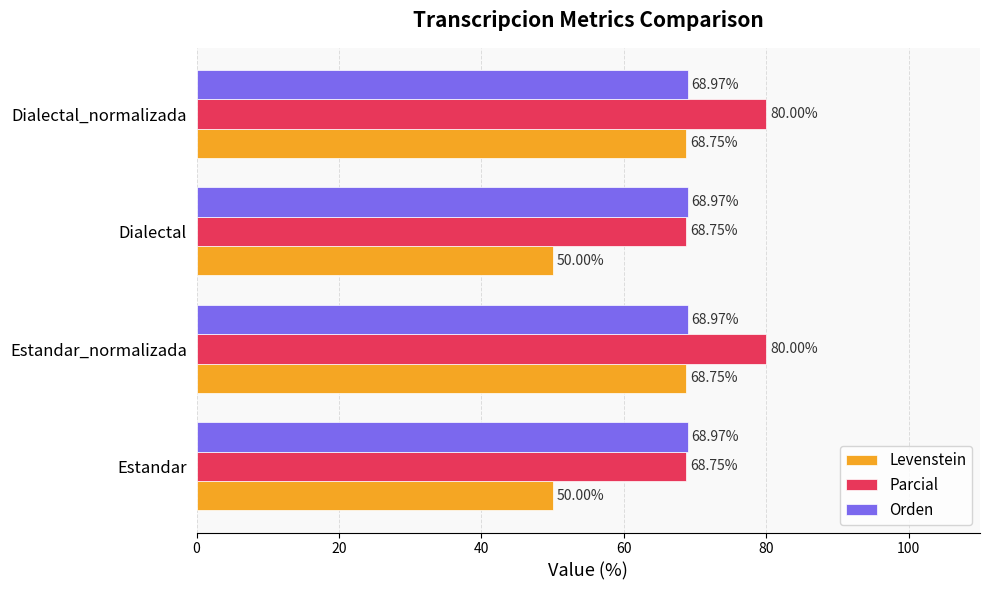

Rank the series by their average value, from lowest to highest.

Levenstein, Orden, Parcial